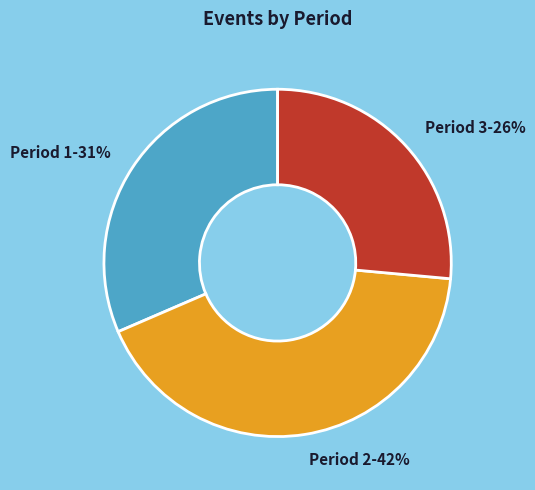

What is the largest slice in the pie chart?

Period 2